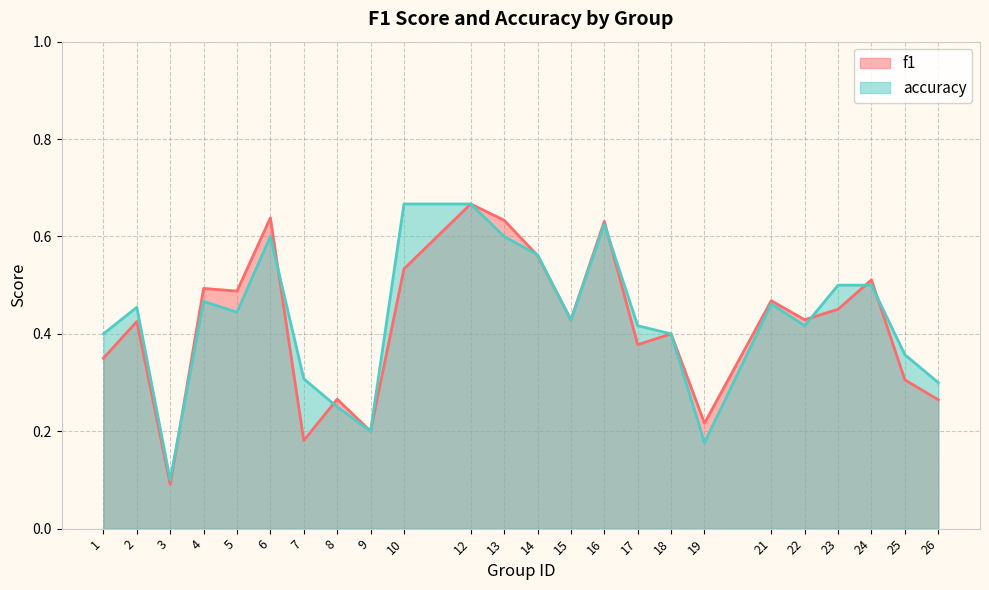

Reading right to left, transcribe all the data shown in this chart.

f1: 26=0.3	25=0.3	24=0.5	23=0.5	22=0.4	21=0.5	19=0.2	18=0.4	17=0.4	16=0.6	15=0.4	14=0.6	13=0.6	12=0.7	10=0.5	9=0.2	8=0.3	7=0.2	6=0.6	5=0.5	4=0.5	3=0.1	2=0.4	1=0.3
accuracy: 26=0.3	25=0.4	24=0.5	23=0.5	22=0.4	21=0.5	19=0.2	18=0.4	17=0.4	16=0.6	15=0.4	14=0.6	13=0.6	12=0.7	10=0.7	9=0.2	8=0.2	7=0.3	6=0.6	5=0.4	4=0.5	3=0.1	2=0.5	1=0.4